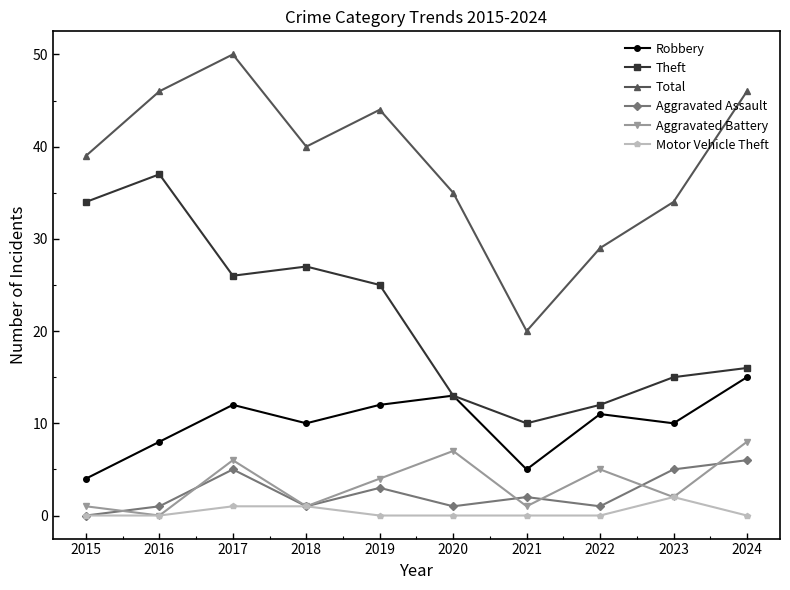

Is the value of Motor Vehicle Theft at 2021 greater than the value of Aggravated Assault at 2016?

No